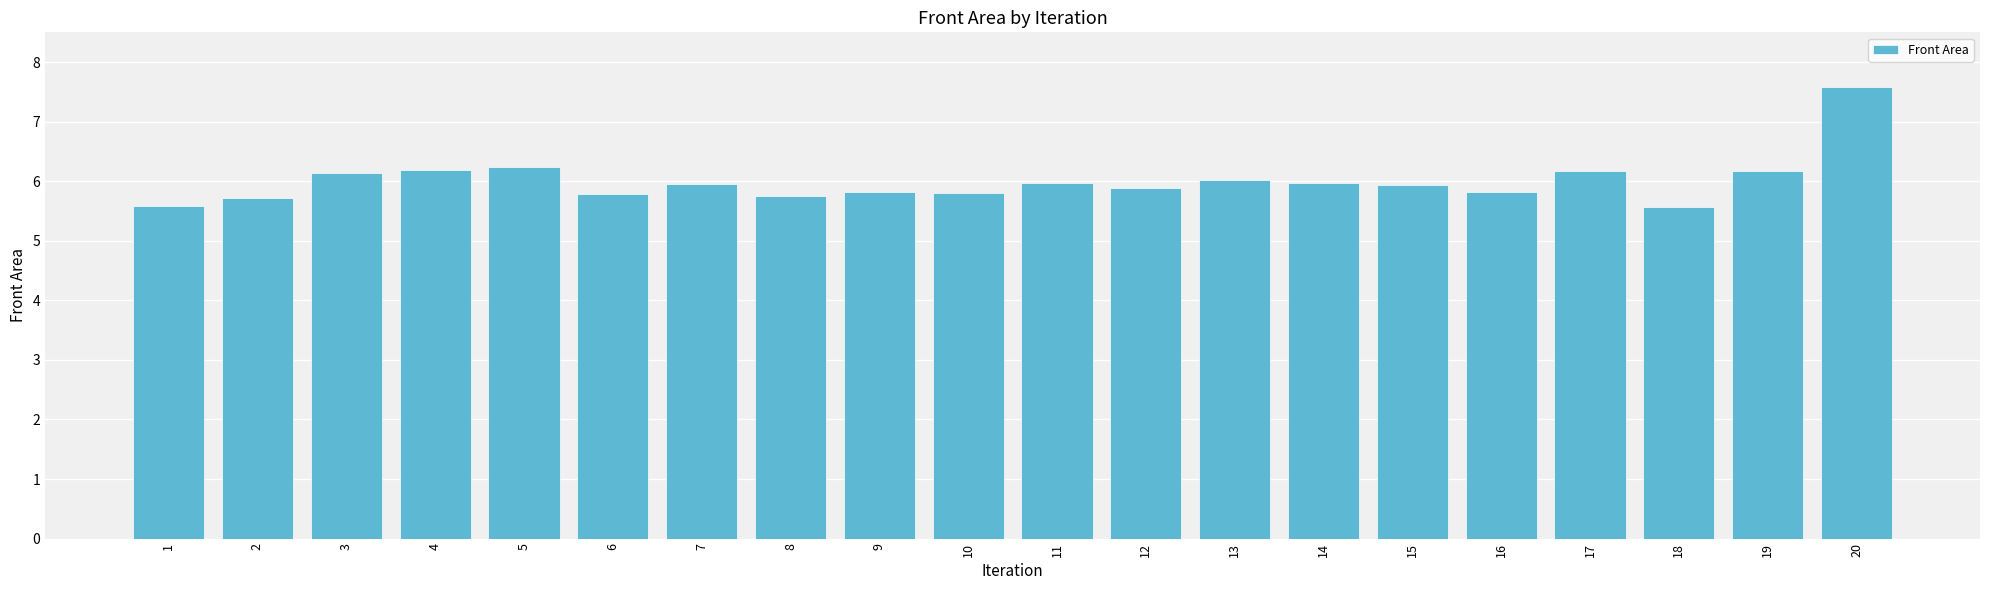

What is the greatest value displayed?

7.6